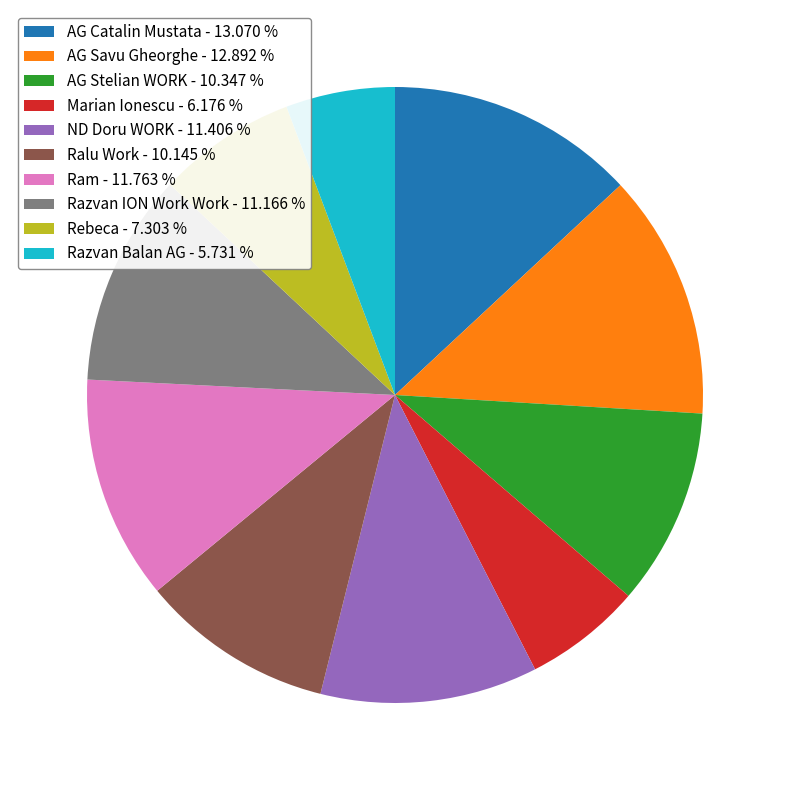

Is the sum of Ralu Work - 10.145 % and Marian Ionescu - 6.176 % greater than half?

No